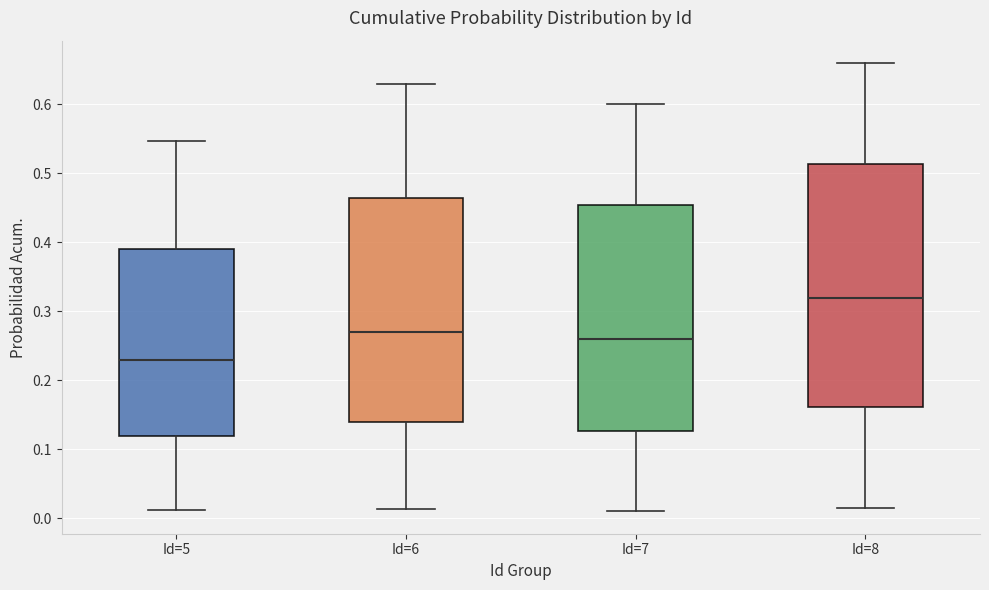

Which box is the tallest, from its lower edge to its upper edge?

Id=8